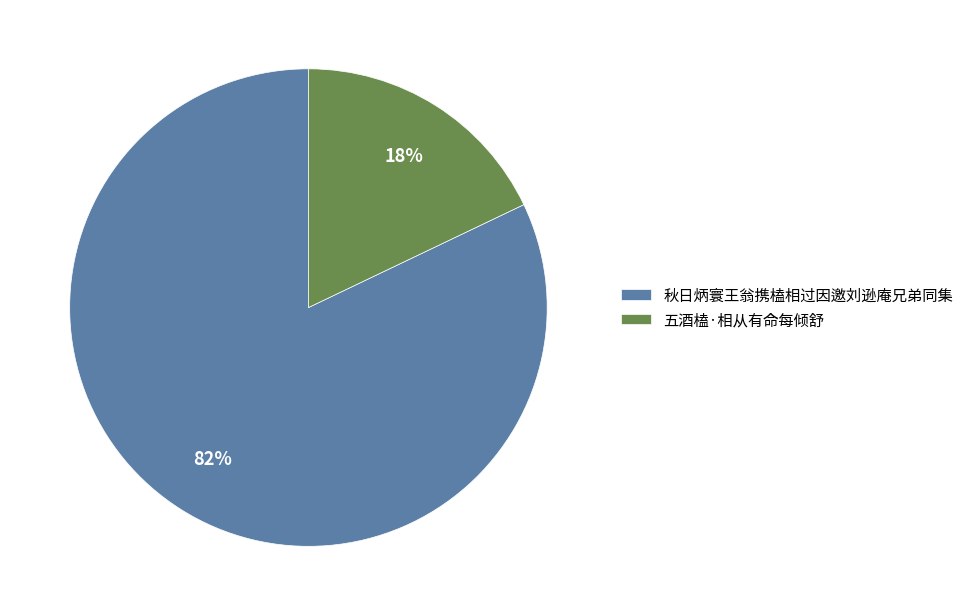

What percentage is the 秋日炳寰王翁携榼相过因邀刘逊庵兄弟同集 slice, to the nearest percent?

82%